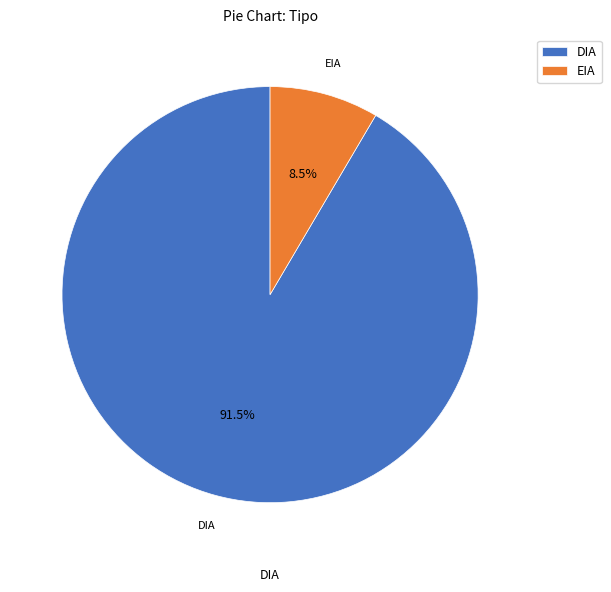

Is the sum of DIA and EIA greater than half?

Yes